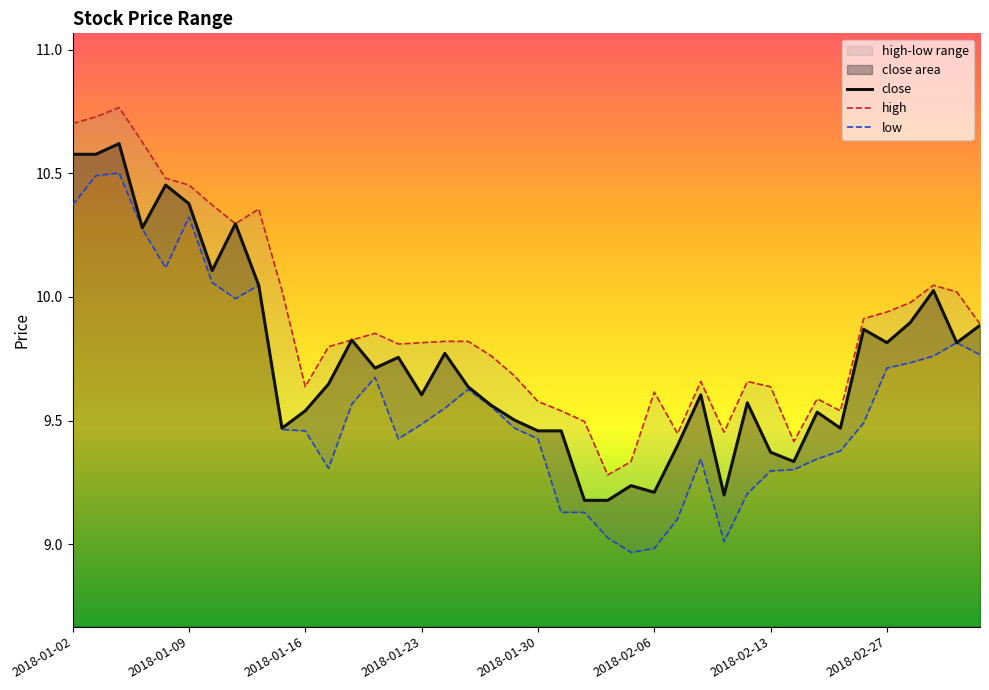

What is the smallest value displayed?

9.0